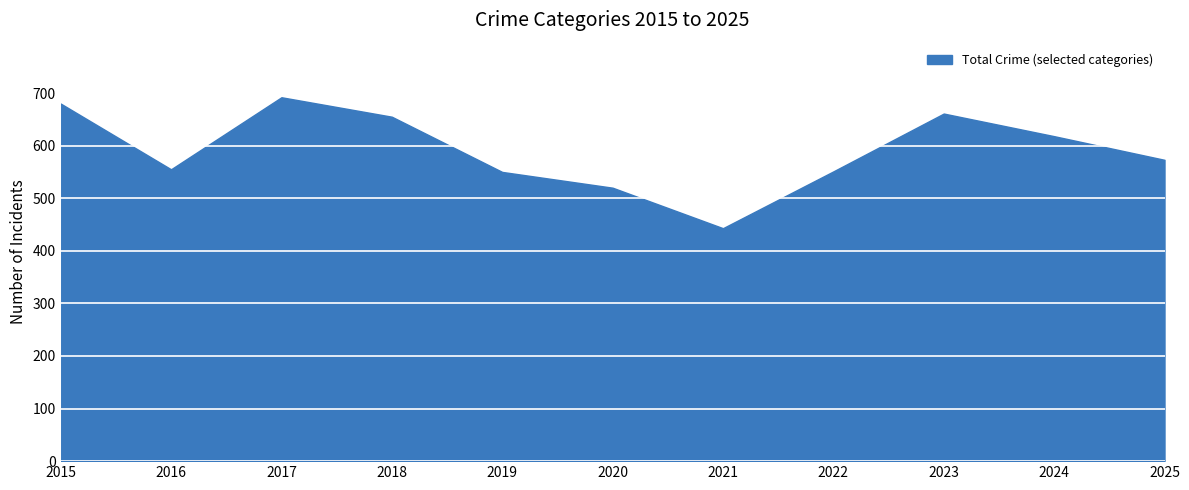

What is the smallest value displayed?

443